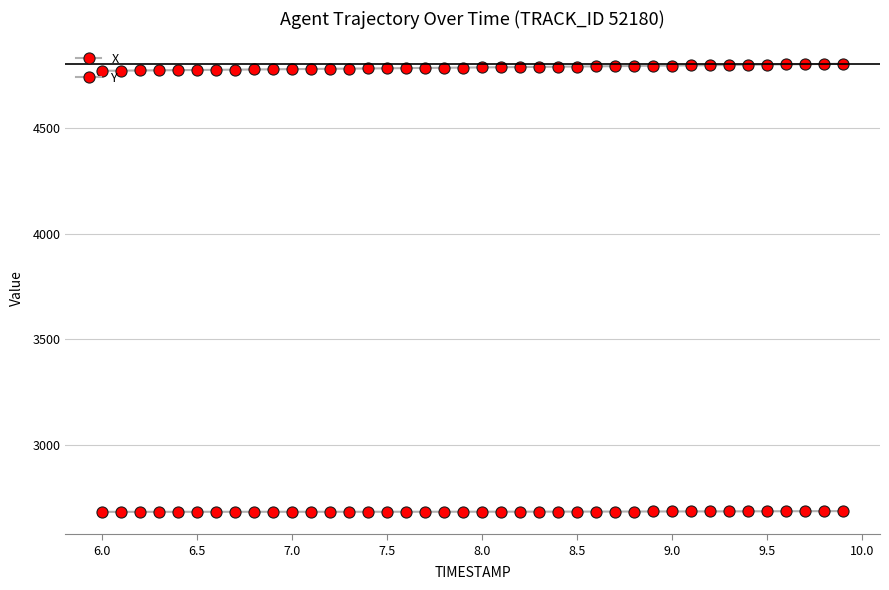

How many distinct data groups are displayed?

2